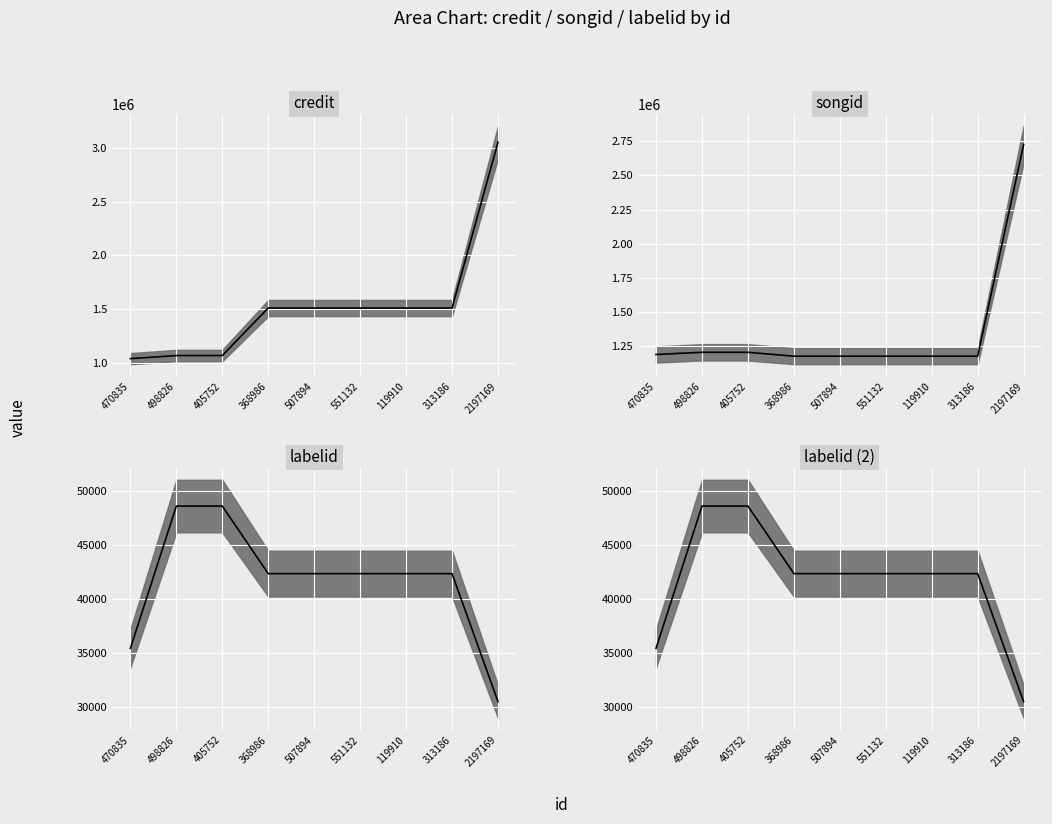

How many data points in credit median are above 1510154?

1